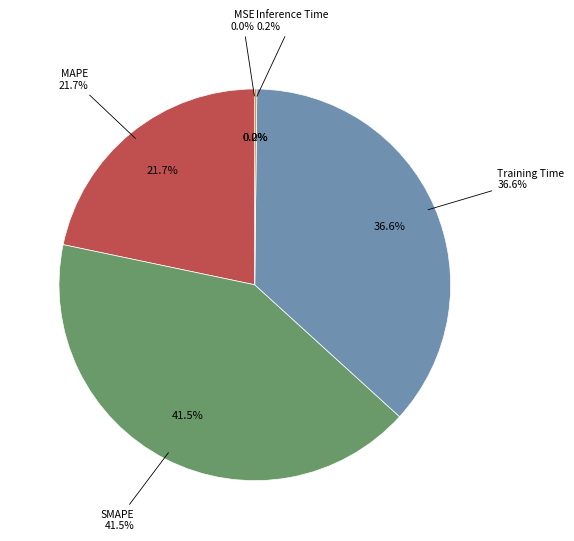

Does SMAPE represent more than half of the total?

No